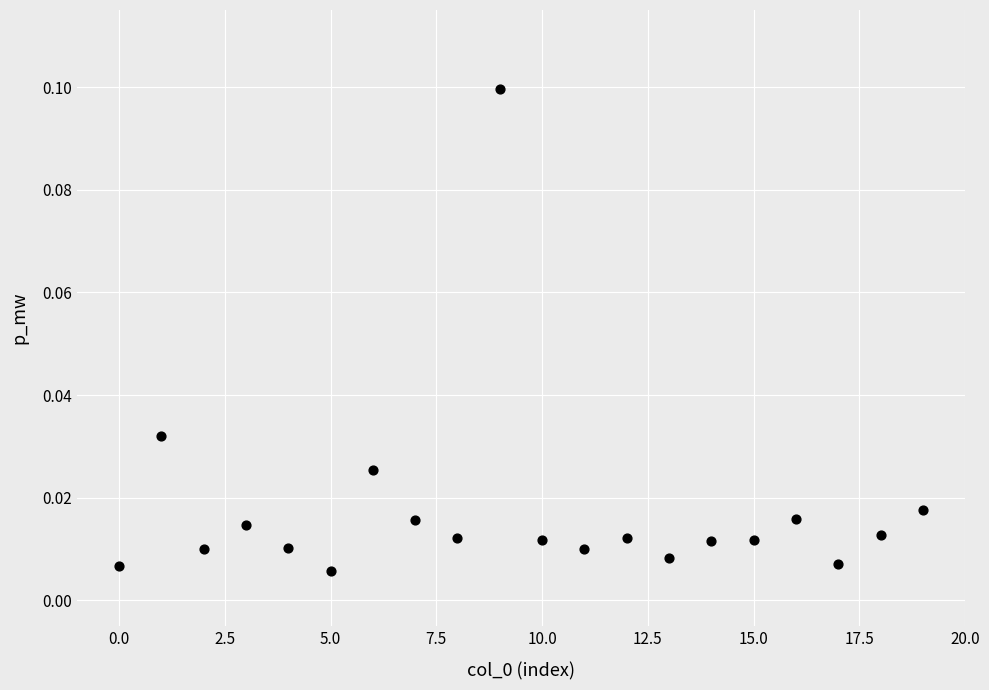

How many points are shown in the scatter plot?

20